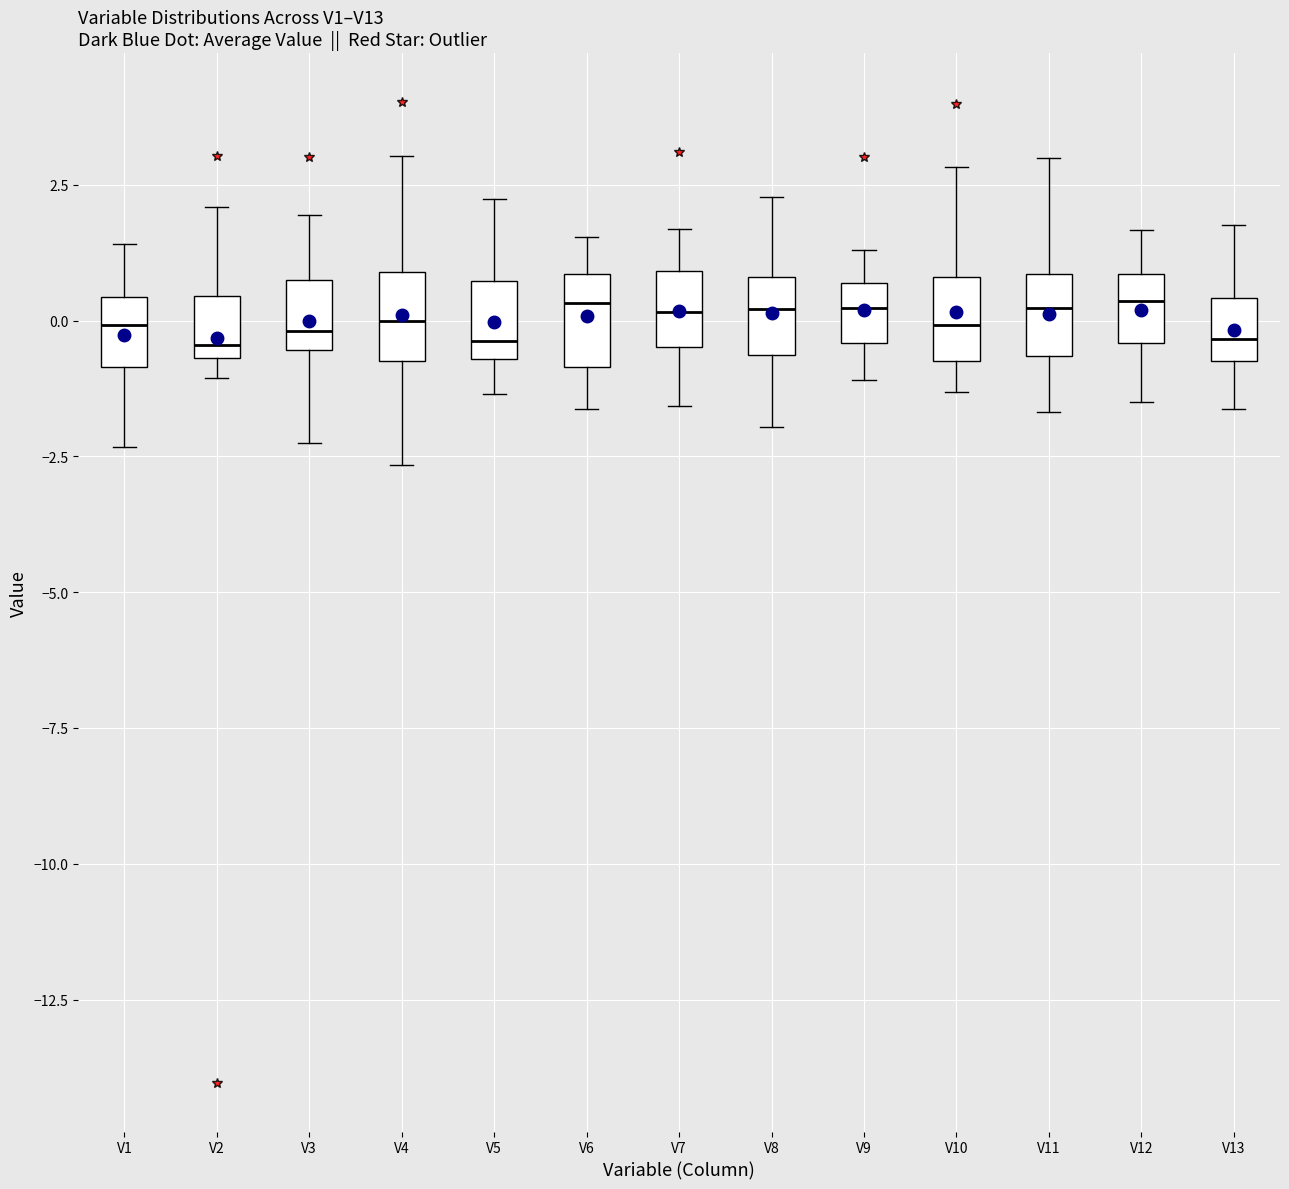

Reading left to right, read every box against the y-axis: the position of its median line, the range the box covers, and the ends of its whiskers. The values are not printed on the chart, so give them approximately, as read against the axis.

V1: median 0.0, box -1.0 to 0.5, whiskers -2.5 to 1.5
V2: median -0.5 (just above the box's lower edge), box -0.5 to 0.5, whiskers -1.0 to 2.0
V3: median 0.0, box -0.5 to 0.5, whiskers -2.5 to 2.0
V4: median 0.0, box -0.5 to 1.0, whiskers -2.5 to 3.0
V5: median -0.5 (just above the box's lower edge), box -0.5 to 0.5, whiskers -1.5 to 2.0
V6: median 0.5, box -1.0 to 1.0, whiskers -1.5 to 1.5
V7: median 0.0, box -0.5 to 1.0, whiskers -1.5 to 1.5
V8: median 0.0, box -0.5 to 1.0, whiskers -2.0 to 2.5
V9: median 0.0, box -0.5 to 0.5, whiskers -1.0 to 1.5
V10: median 0.0, box -1.0 to 1.0, whiskers -1.5 to 3.0
V11: median 0.0, box -0.5 to 1.0, whiskers -1.5 to 3.0
V12: median 0.5, box -0.5 to 1.0, whiskers -1.5 to 1.5
V13: median -0.5 (just above the box's lower edge), box -0.5 to 0.5, whiskers -1.5 to 2.0